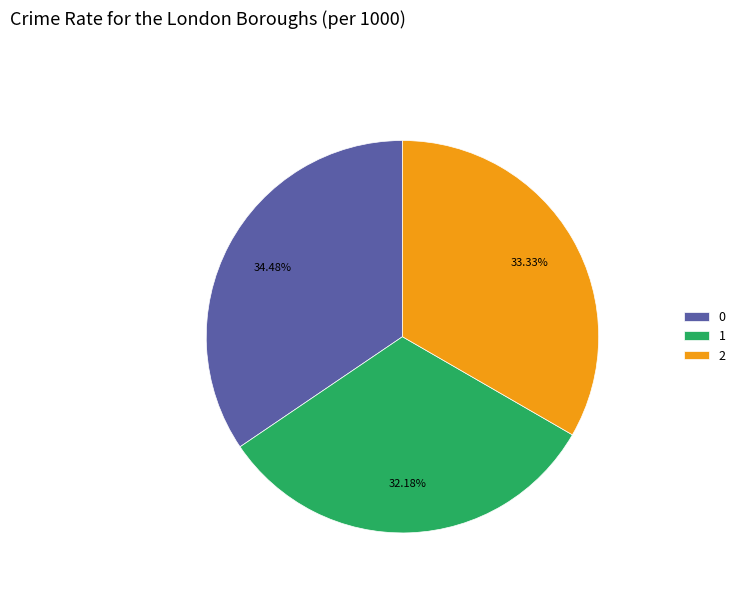

Rank the categories by value from highest to lowest.

0, 2, 1